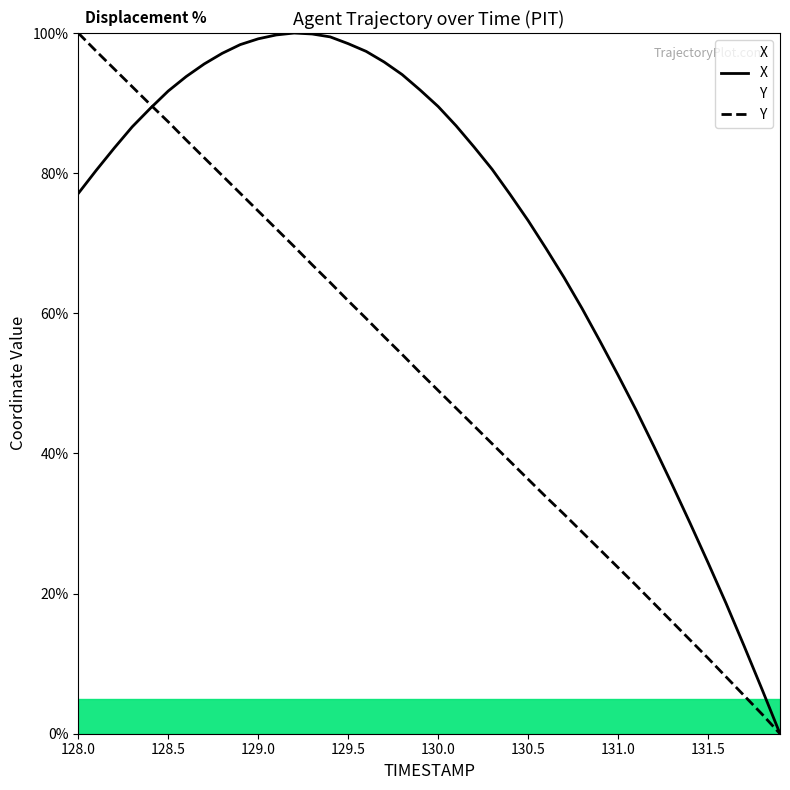

True or false: Y and X intersect in this chart.

True